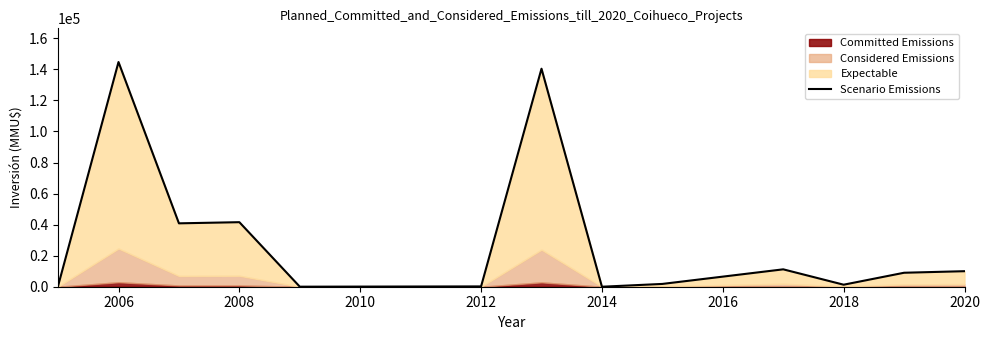

How many positive values are there?

15